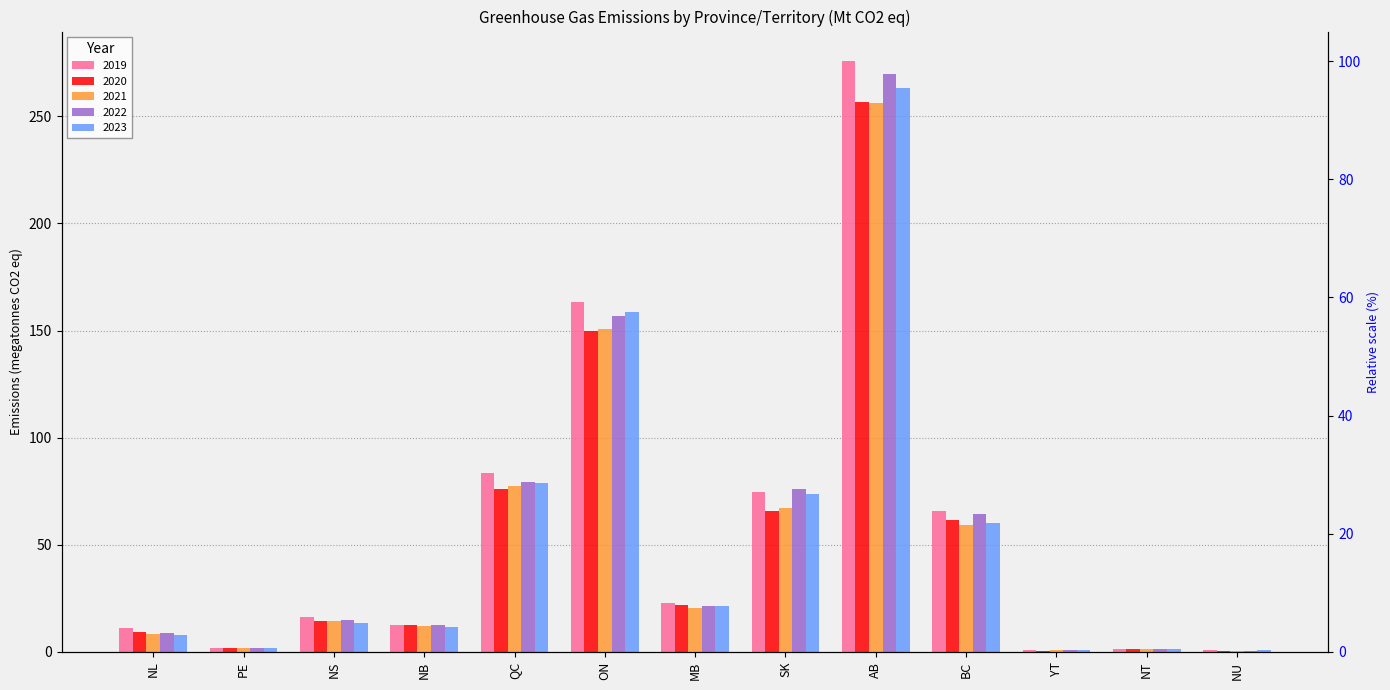

Which series has the largest total across all categories?

2019